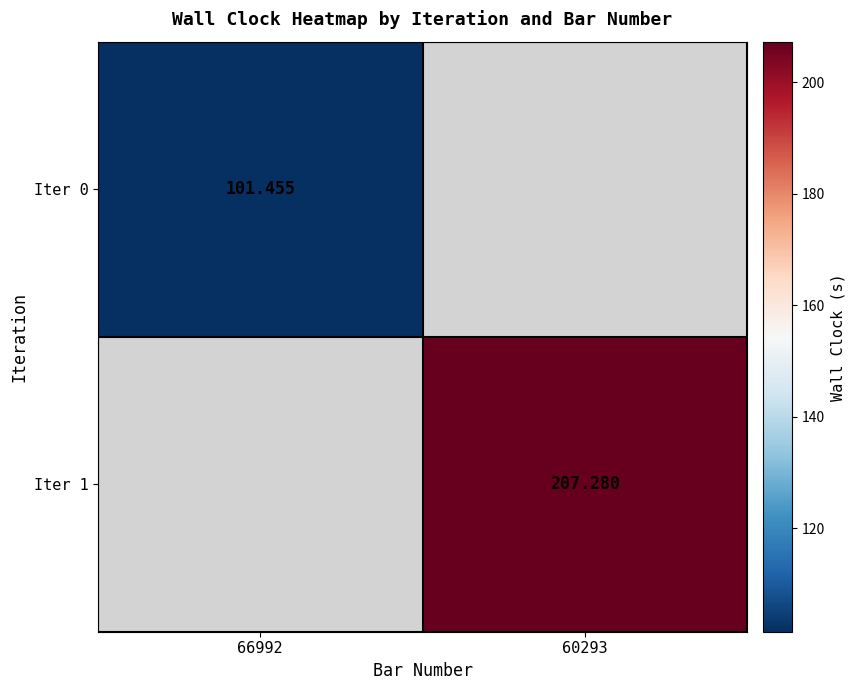

The value of Iter 1 at 60293 is 207.3. True or false?

True